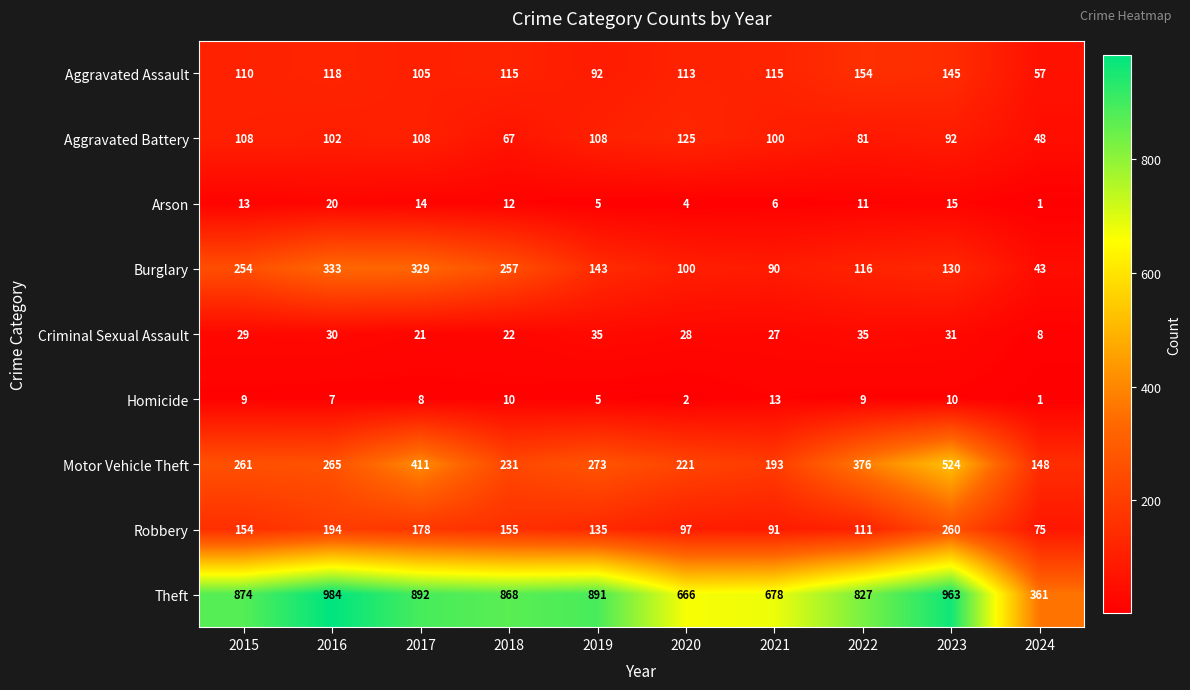

Which category has the lowest value across all series?

2024